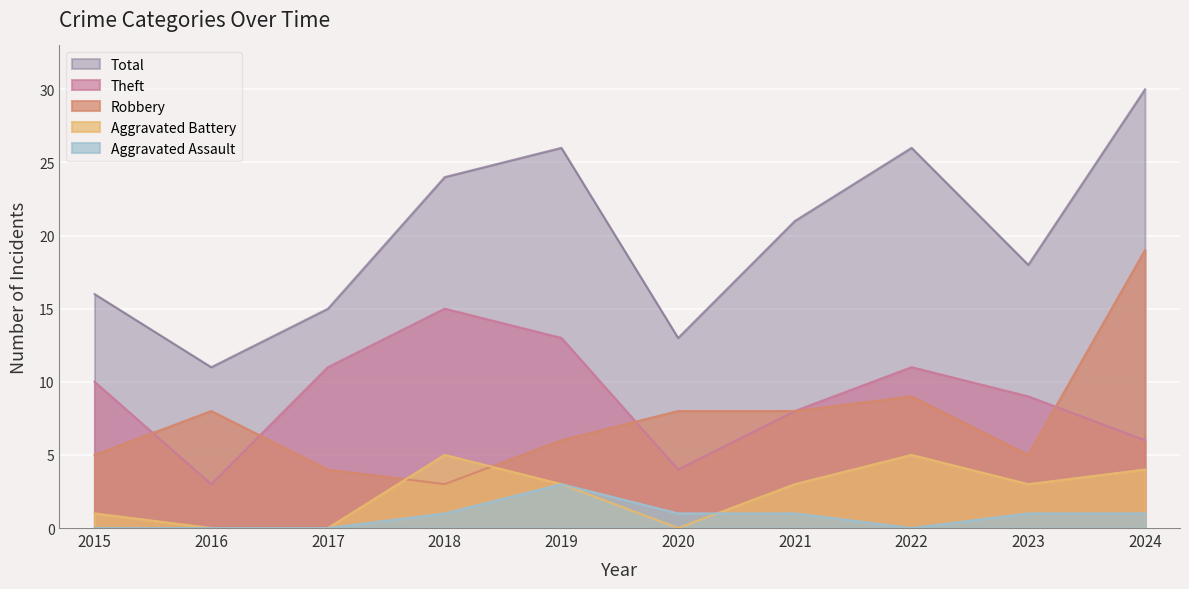

Where is Robbery nearest to the value 11?

2022